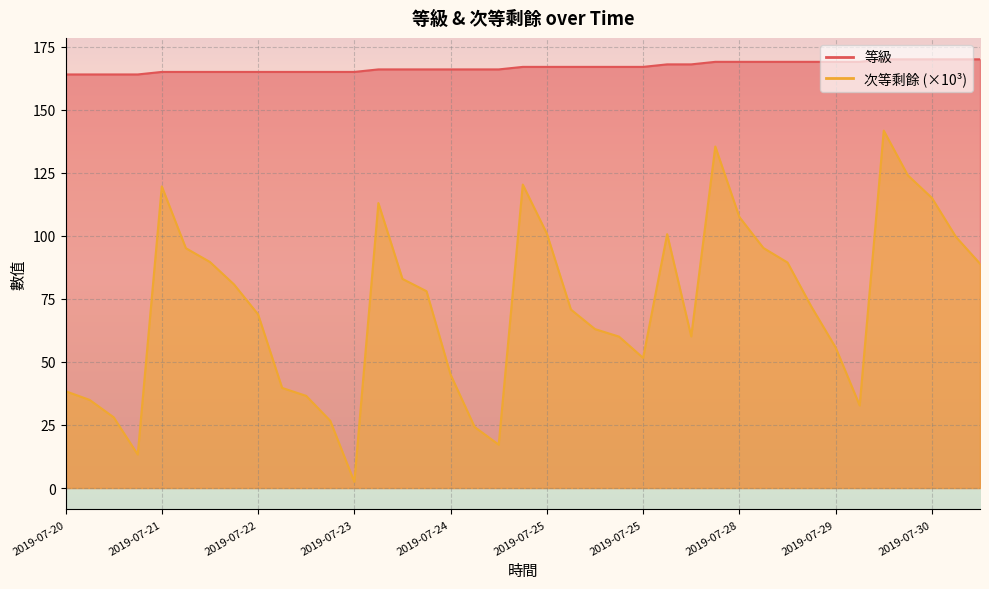

What is the value of the 等級 point at the 21st from the left?

167.0